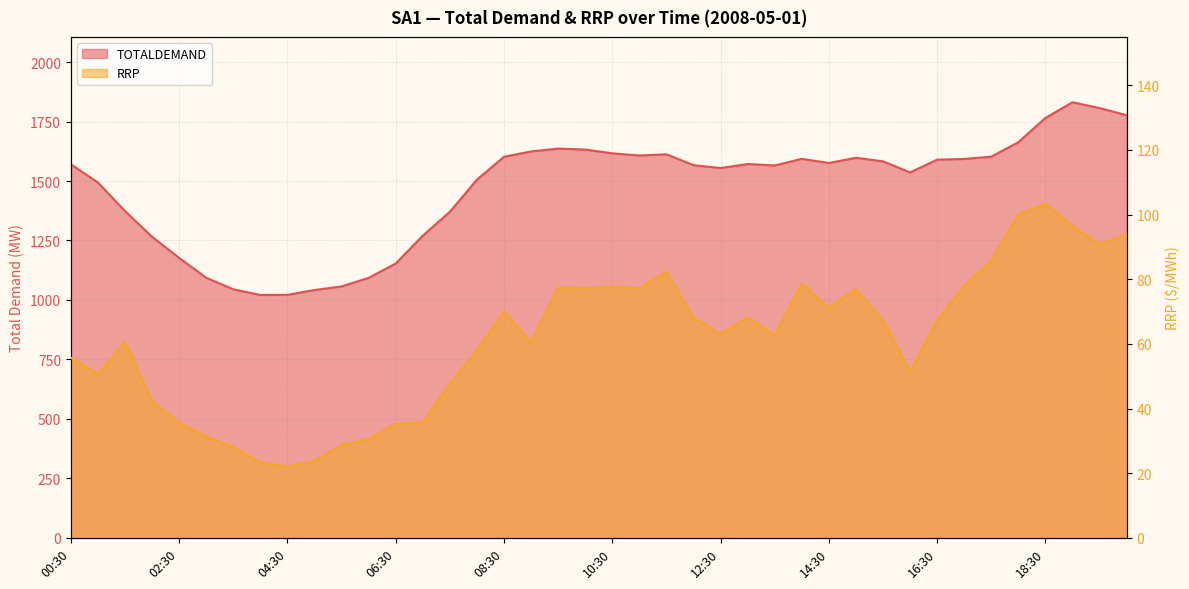

What value does the RRP series have at 19:00?

96.5